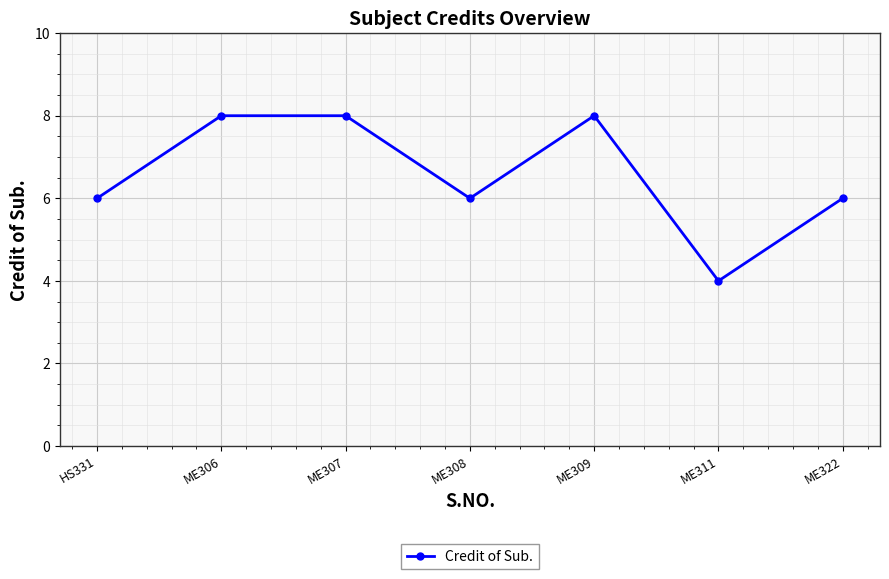

What is the greatest value displayed?

8